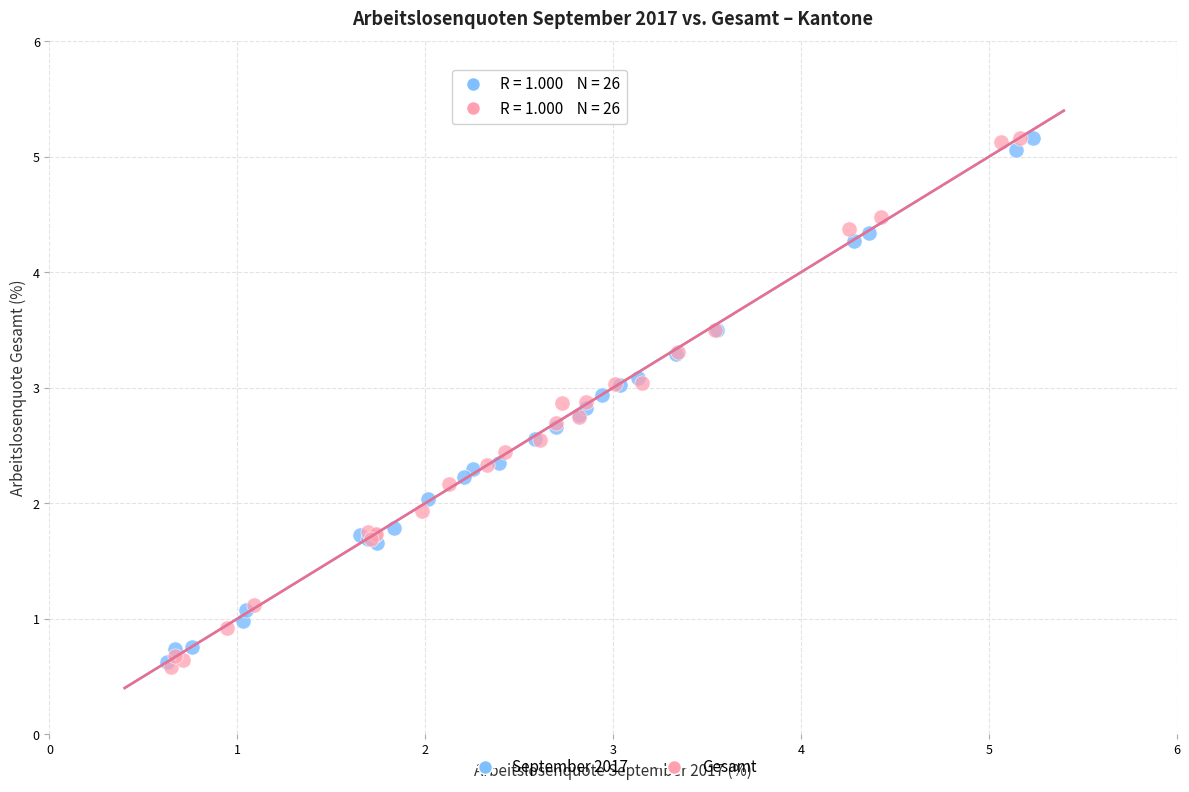

What are all the series names shown in the legend?

September 2017, Gesamt